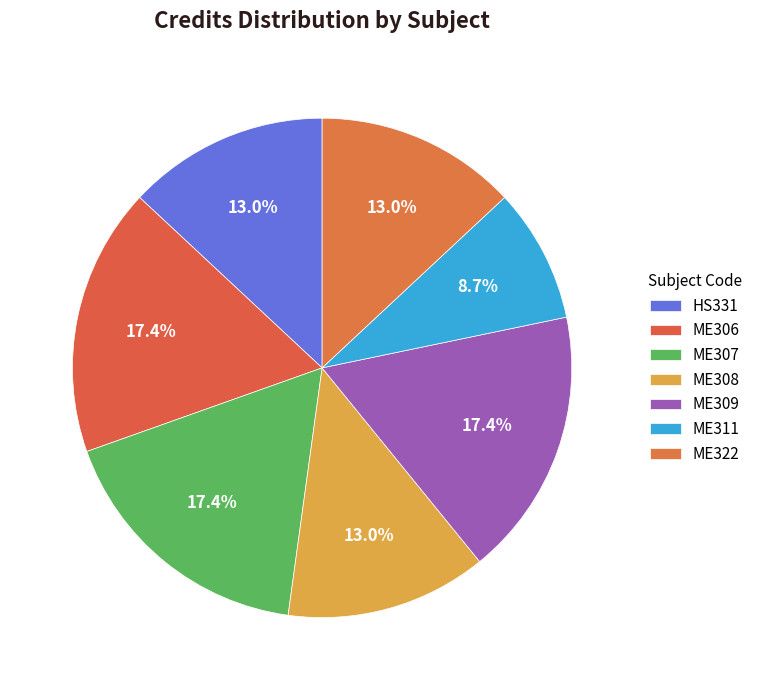

To the nearest percent, what portion does ME322 represent?

13%